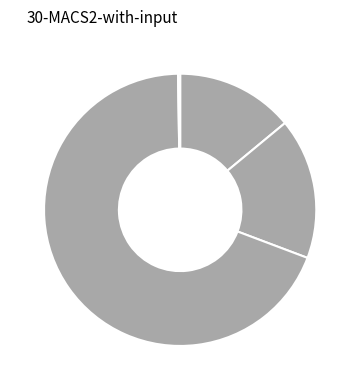

How many slices are in this pie chart?

5